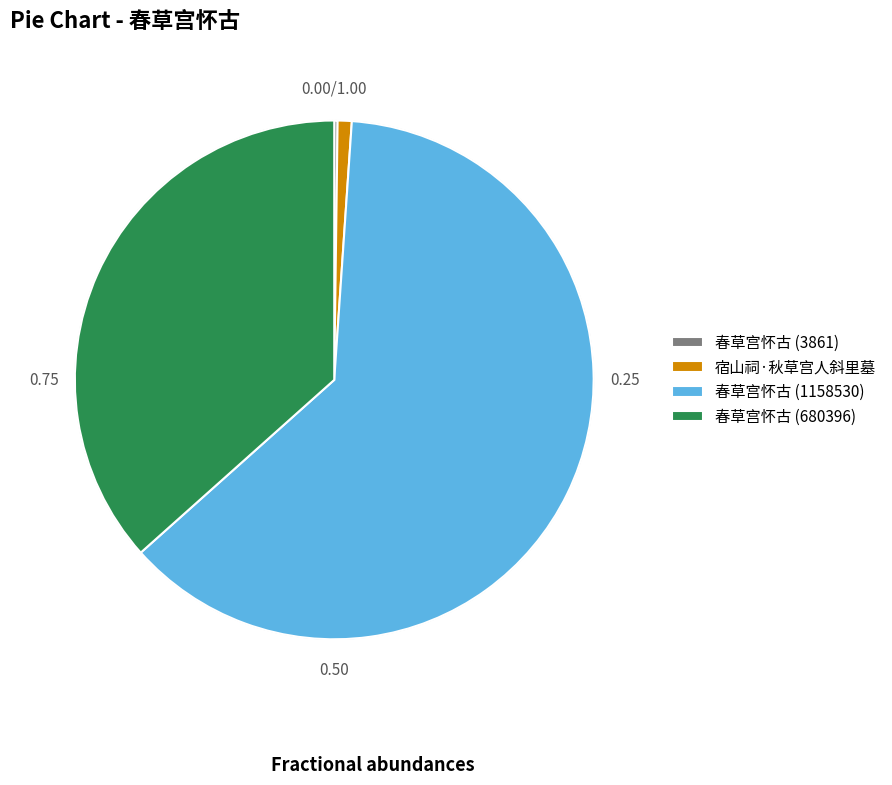

What is the ratio of the value at 春草宫怀古 (680396) to the value at 春草宫怀古 (1158530)?

0.6